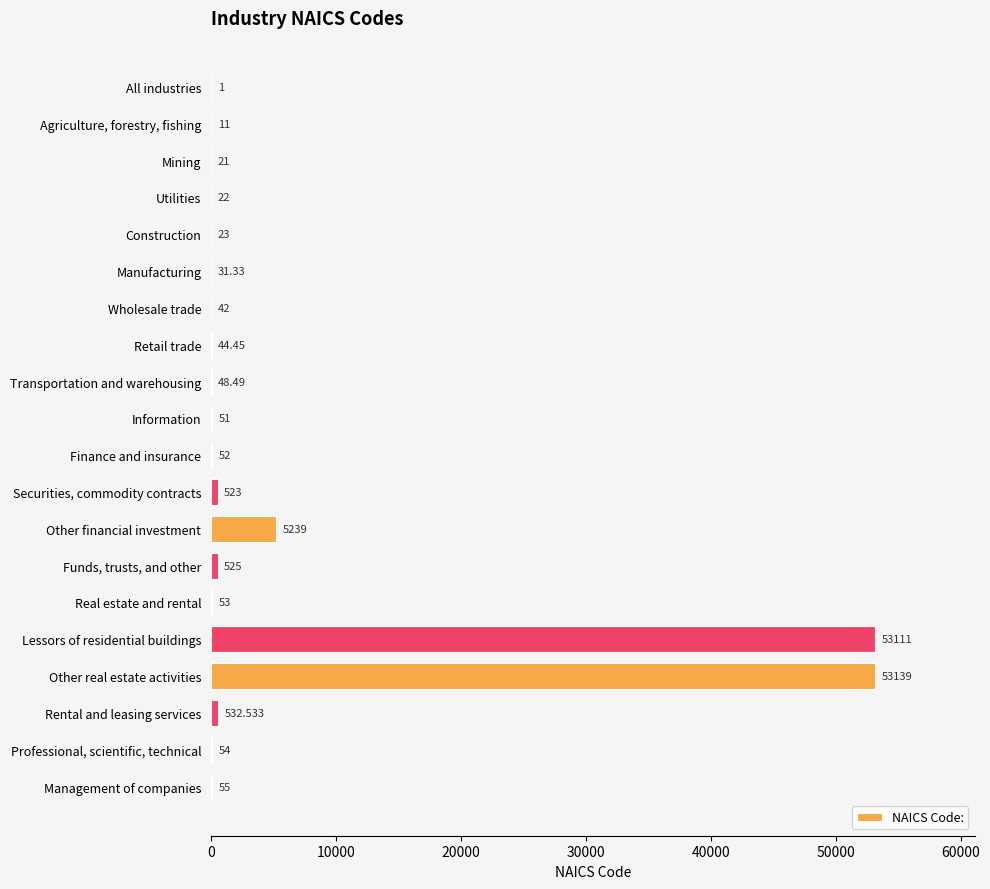

How many series are shown in this chart?

1